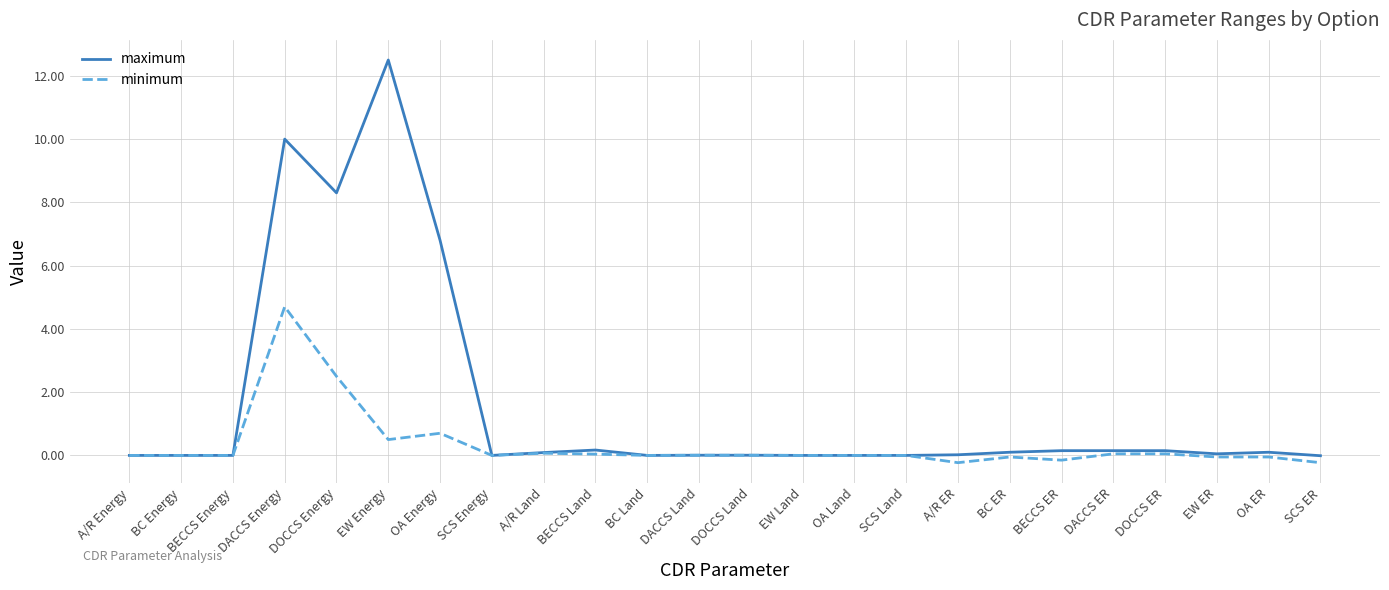

How many lines are shown in the chart?

2